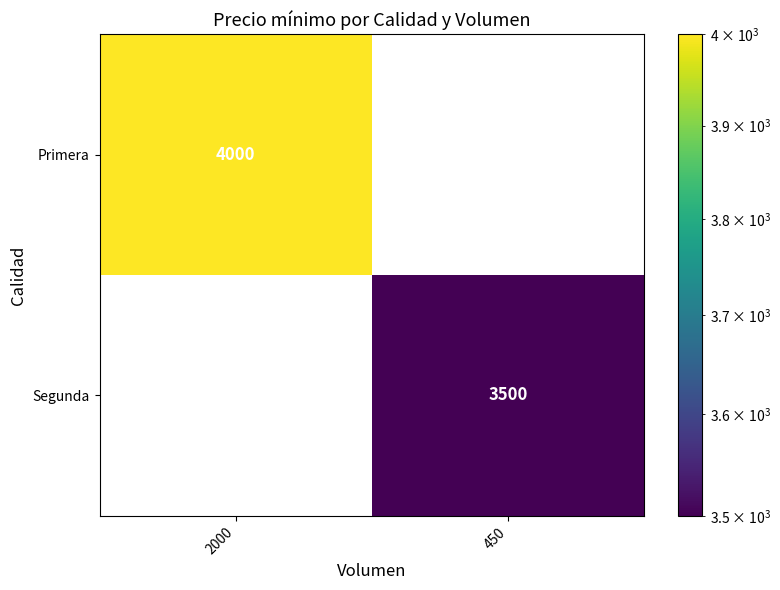

True or false: Primera has a value of 1988 at 2000.

False